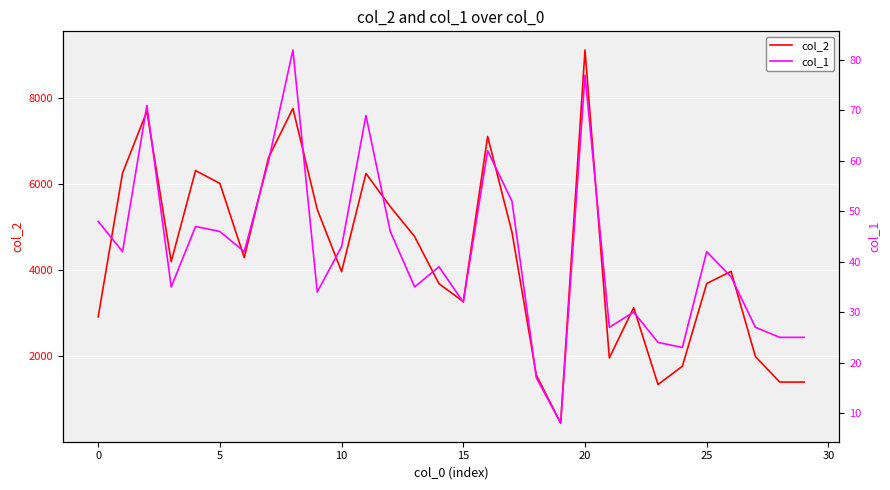

At 0, list the series in order from smallest to largest.

col_1, col_2